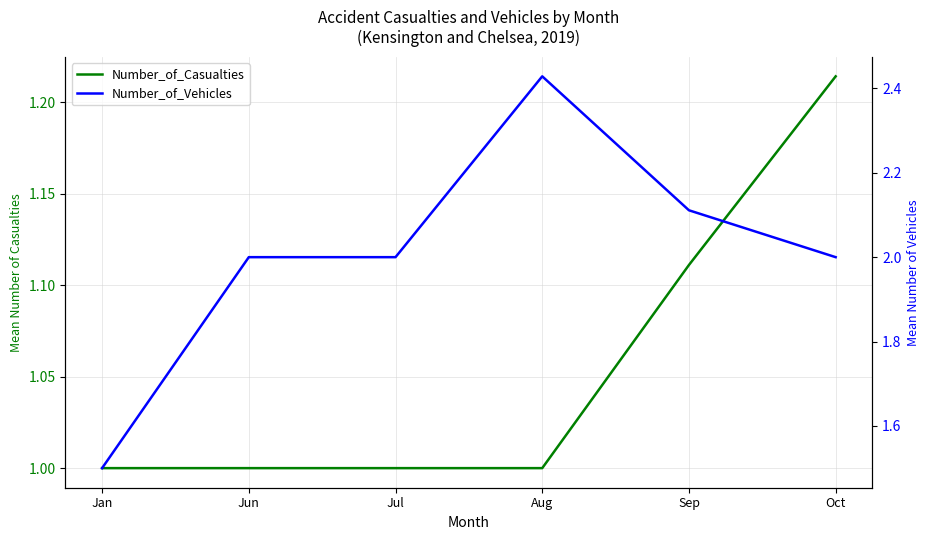

Is it true that Number_of_Casualties equals 1.6 at Oct?

False